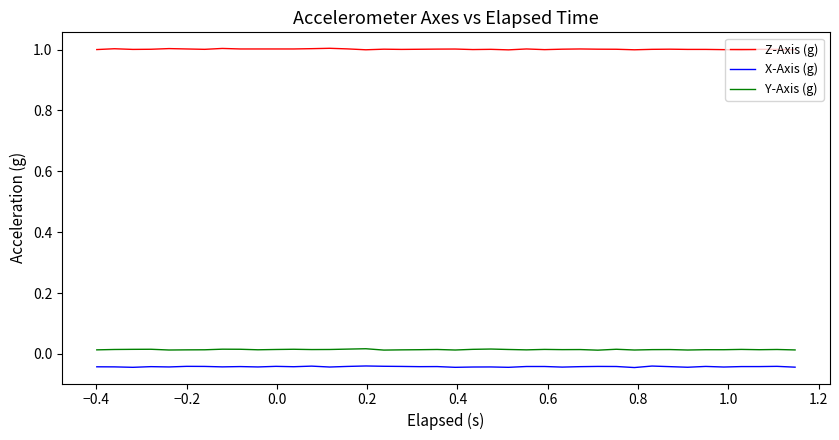

Rank the series by their maximum value, from lowest to highest.

X-Axis (g), Y-Axis (g), Z-Axis (g)